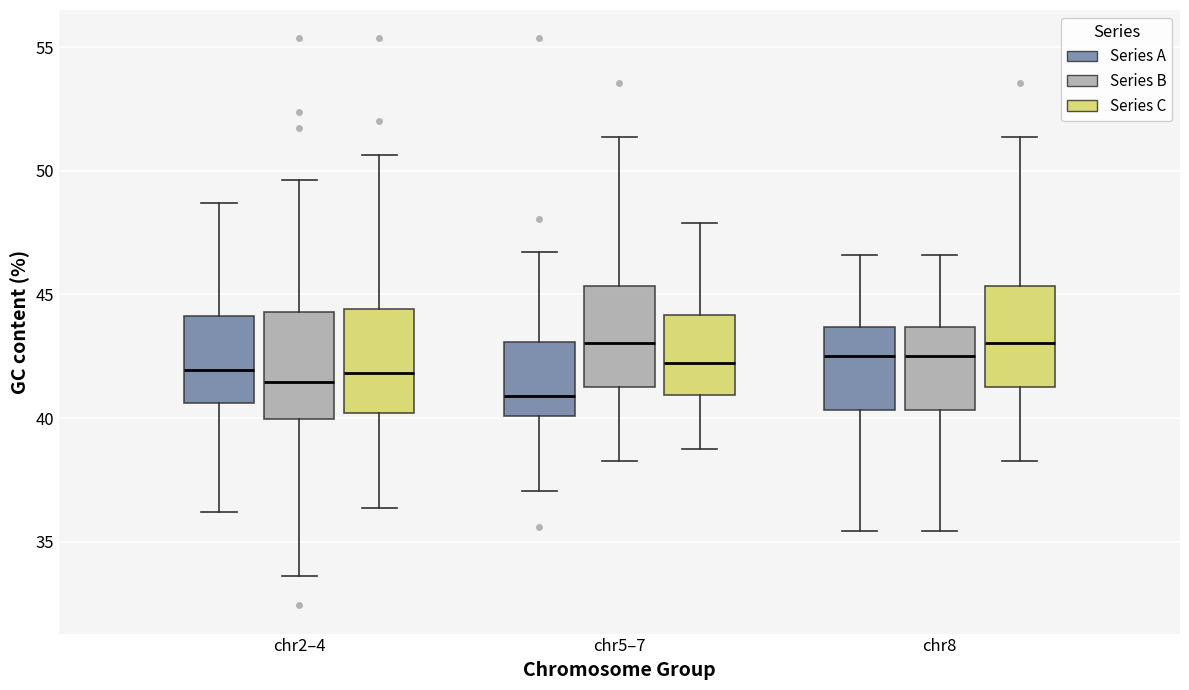

Reading left to right, read every box against the y-axis: the position of its median line, the range the box covers, and the ends of its whiskers. The values are not printed on the chart, so give them approximately, as read against the axis.

chr2–4 (Series A): median 42.0, box 40.5 to 44.0, whiskers 36.0 to 48.5
chr2–4 (Series B): median 41.5, box 40.0 to 44.5, whiskers 33.5 to 49.5
chr2–4 (Series C): median 42.0, box 40.0 to 44.5, whiskers 36.5 to 50.5
chr5–7 (Series A): median 41.0, box 40.0 to 43.0, whiskers 37.0 to 46.5
chr5–7 (Series B): median 43.0, box 41.0 to 45.5, whiskers 38.5 to 51.5
chr5–7 (Series C): median 42.0, box 41.0 to 44.0, whiskers 39.0 to 48.0
chr8 (Series A): median 42.5, box 40.5 to 43.5, whiskers 35.5 to 46.5
chr8 (Series B): median 42.5, box 40.5 to 43.5, whiskers 35.5 to 46.5
chr8 (Series C): median 43.0, box 41.0 to 45.5, whiskers 38.5 to 51.5